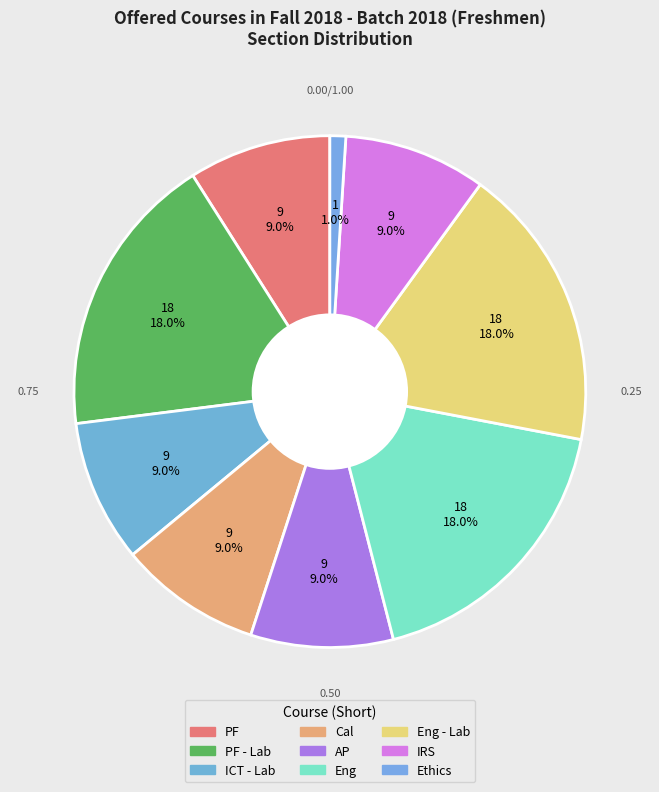

Rank the categories by value from highest to lowest.

PF - Lab, Eng, Eng - Lab, PF, ICT - Lab, Cal, AP, IRS, Ethics